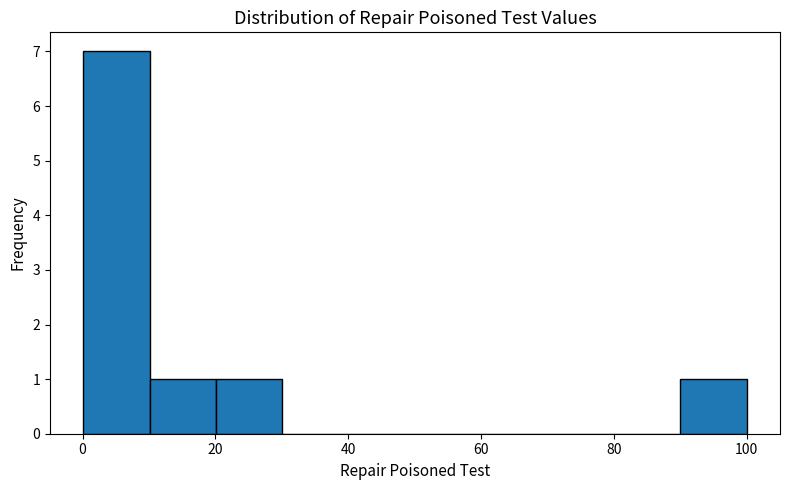

Which range on the x-axis has the tallest bar?

0 to 10